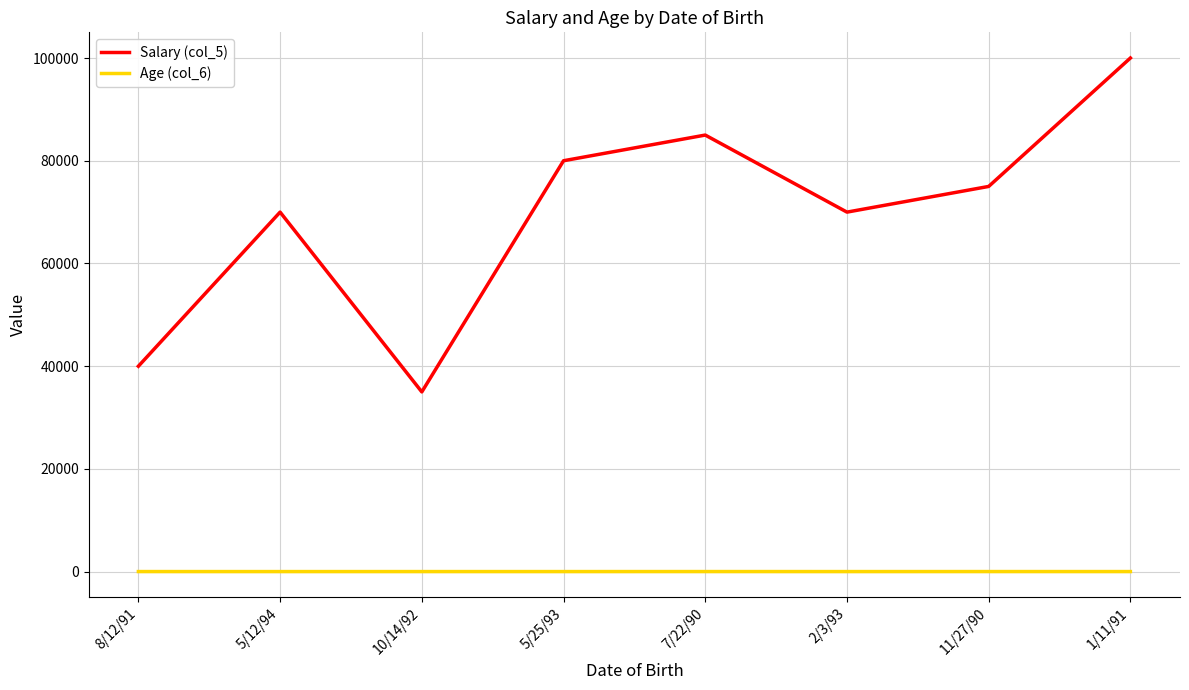

Which series has the largest range (max minus min)?

Salary (col_5)